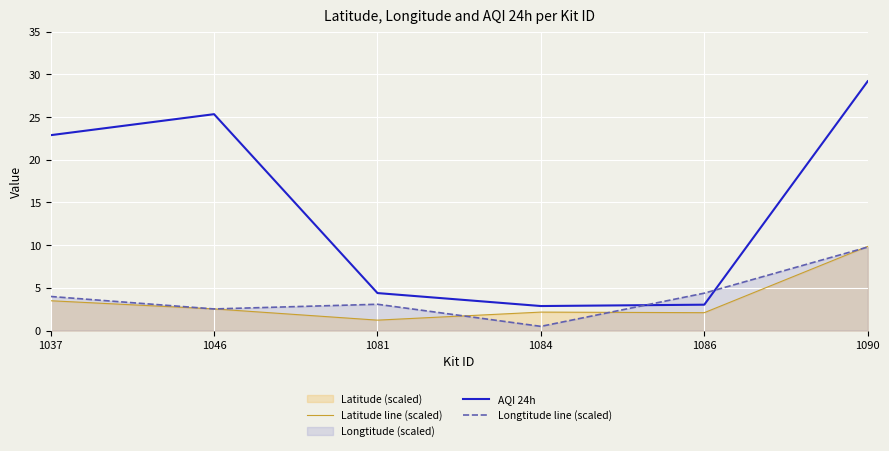

The value of Longtitude line (scaled) at 1046 is 0.7. True or false?

False